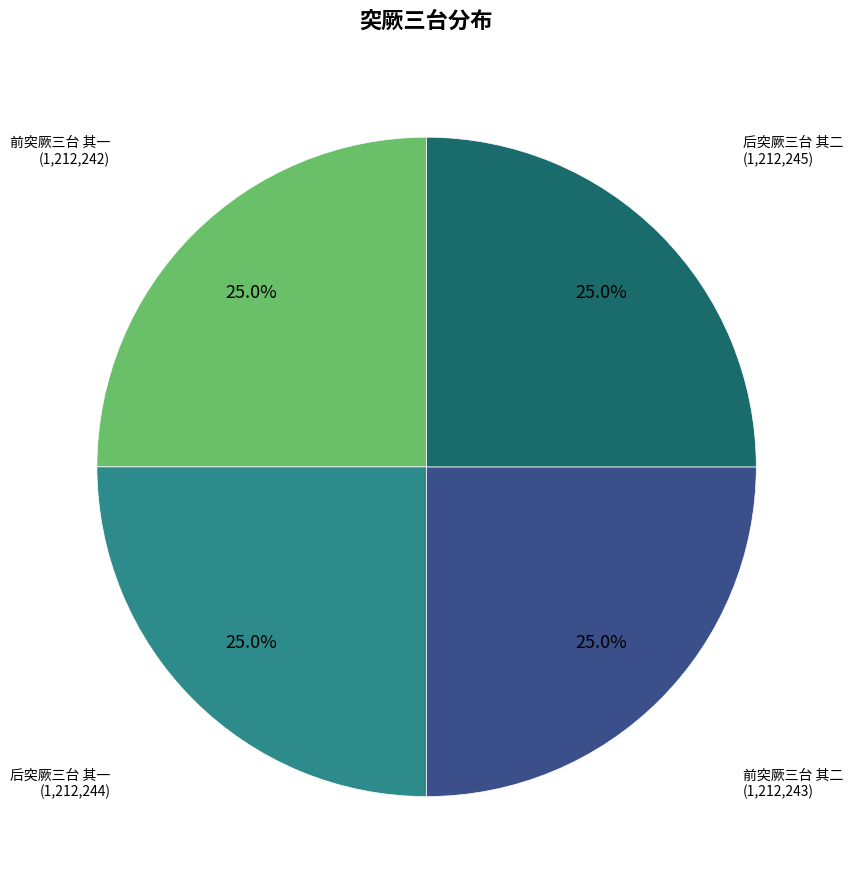

Is there any slice that represents more than half of the pie?

No